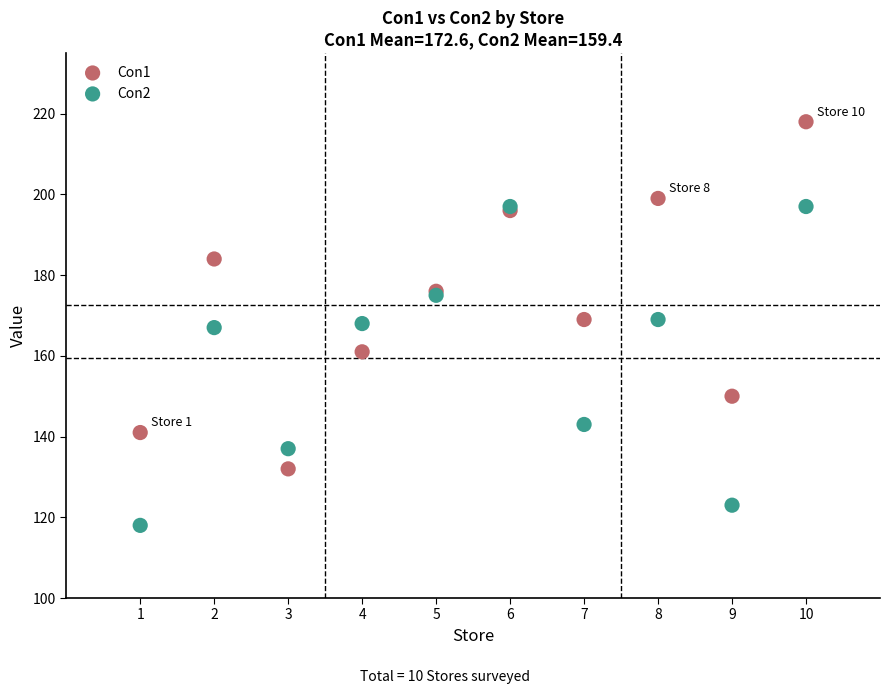

In the Con2 series, what Y value is closest to 157?

167